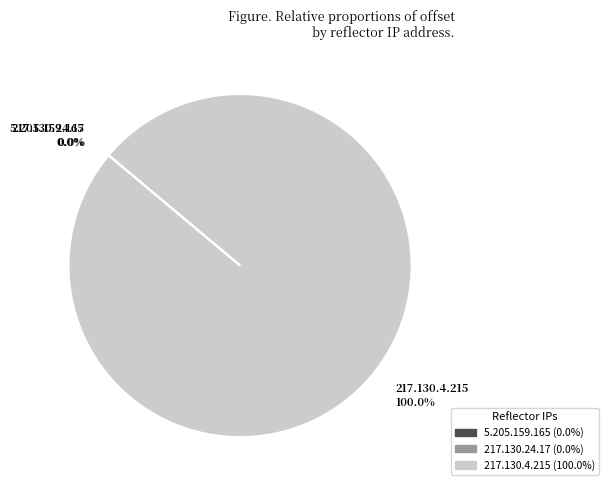

Is 217.130.4.215 100.0% the majority of the pie?

Yes